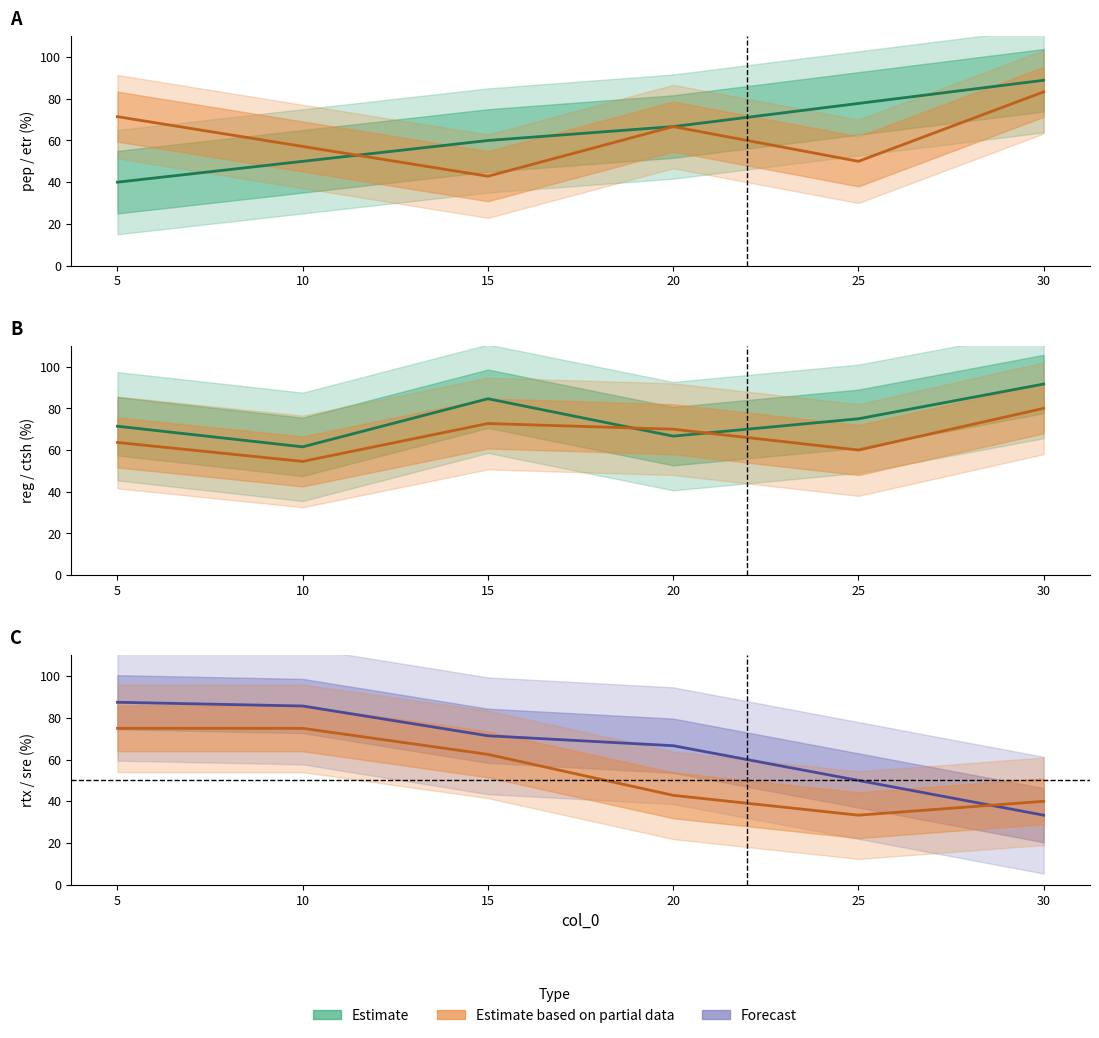

Reading left to right, transcribe all the data shown in this chart.

pep: 40.0	50.0	60.0	66.7	77.8	88.9
etr: 71.4	57.1	42.9	66.7	50.0	83.3
reg: 71.4	61.5	84.6	66.7	75.0	91.7
ctsh: 63.6	54.5	72.7	70.0	60.0	80.0
rtx: 87.5	85.7	71.4	66.7	50.0	33.3
sre: 75.0	75.0	62.5	42.9	33.3	40.0